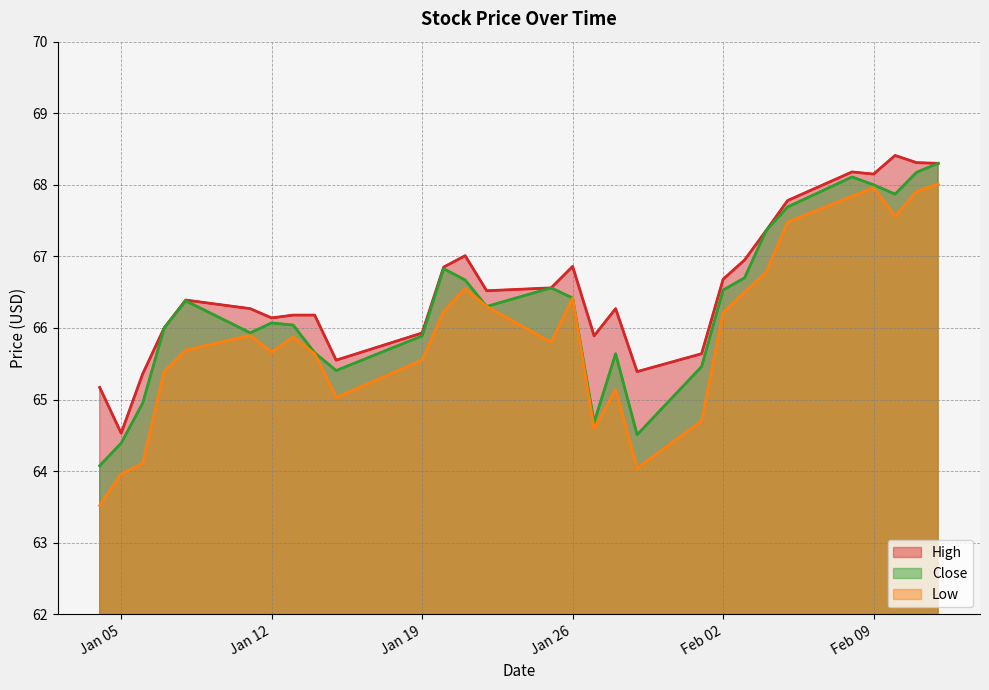

True or false: Low and Close intersect in this chart.

False